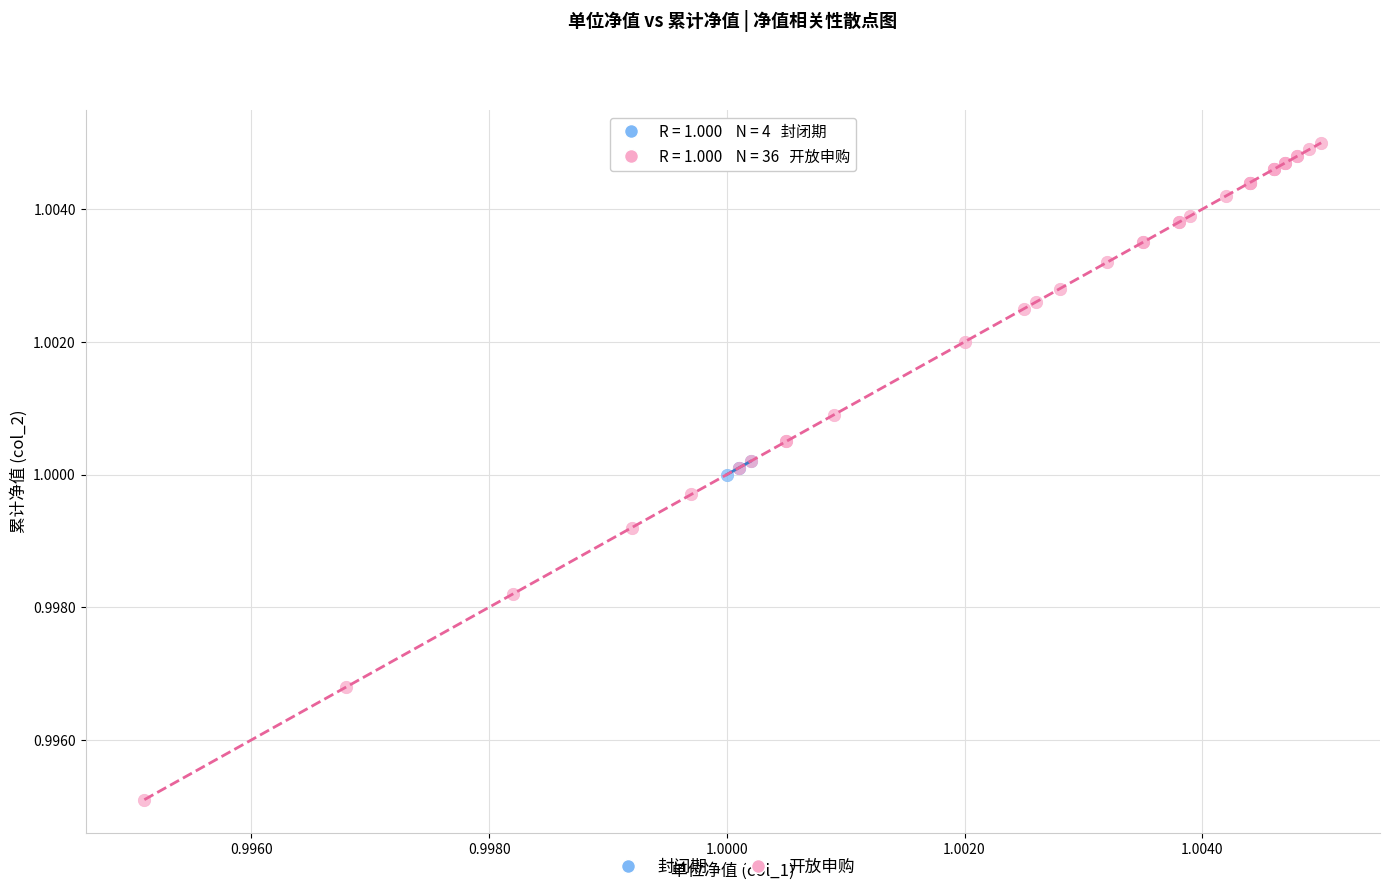

What are all the series names shown in the legend?

封闭期, 开放申购